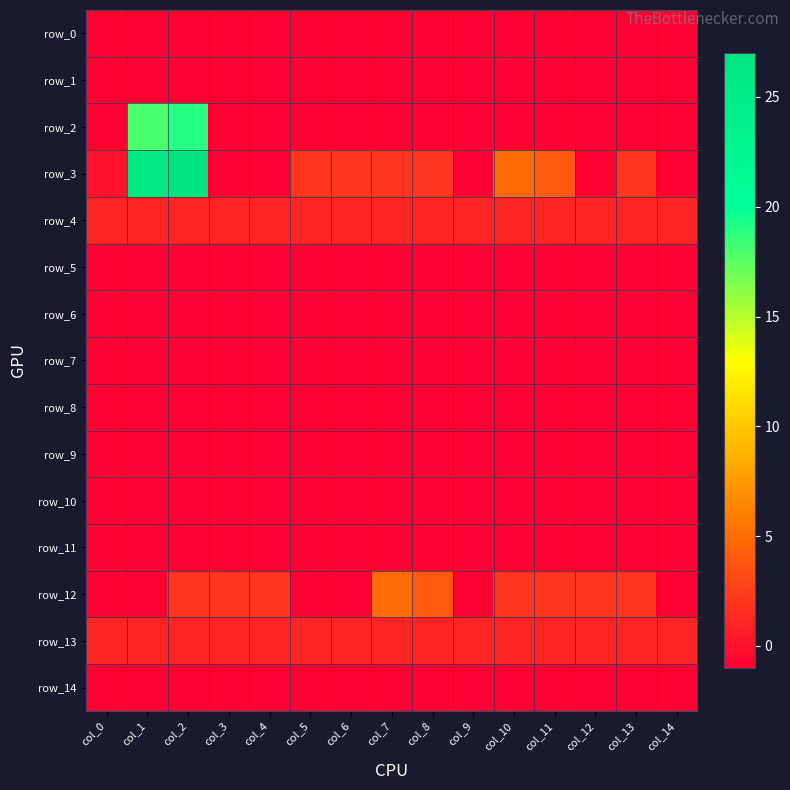

How many values in row_3 are above zero?

9